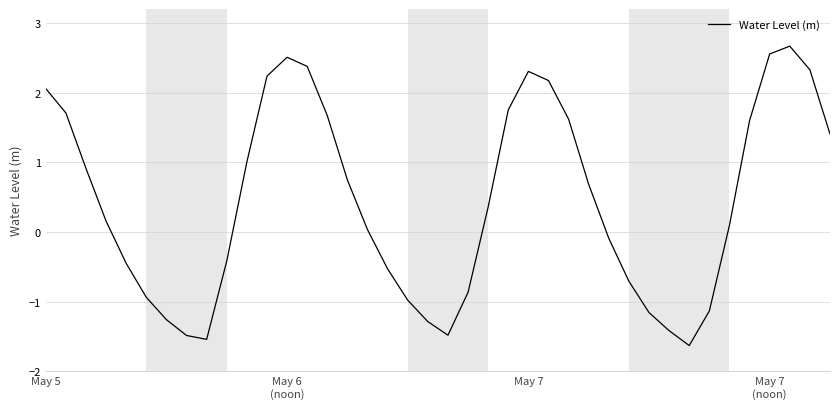

What is the difference between the maximum and minimum values?

4.3